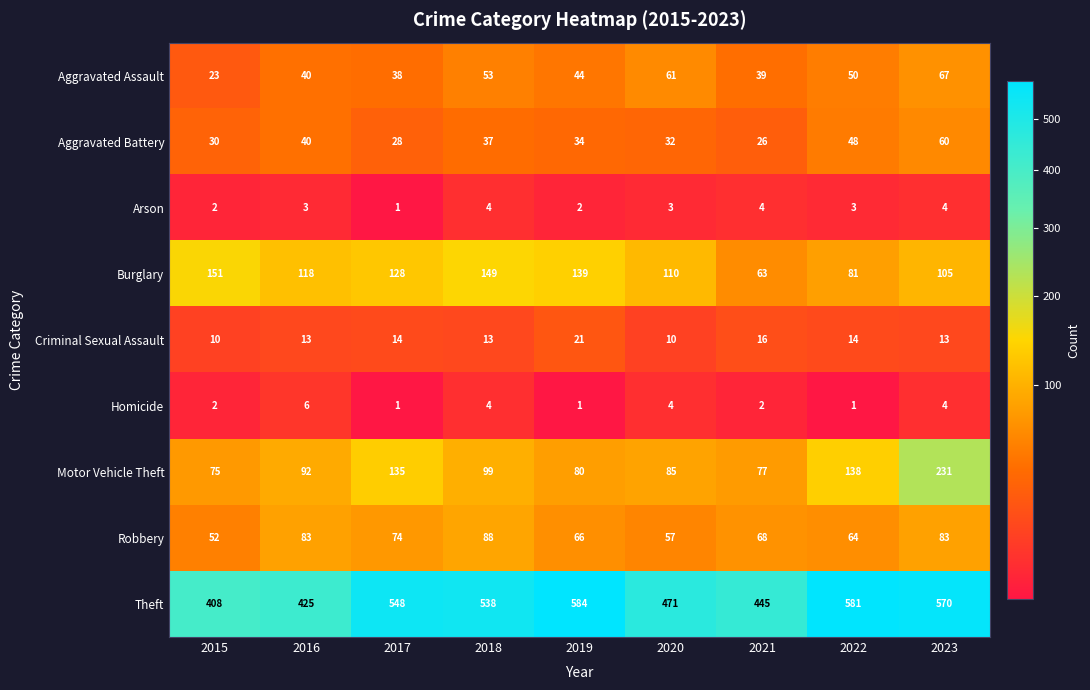

Read the Aggravated Battery value at 2022, to the nearest 5.

50